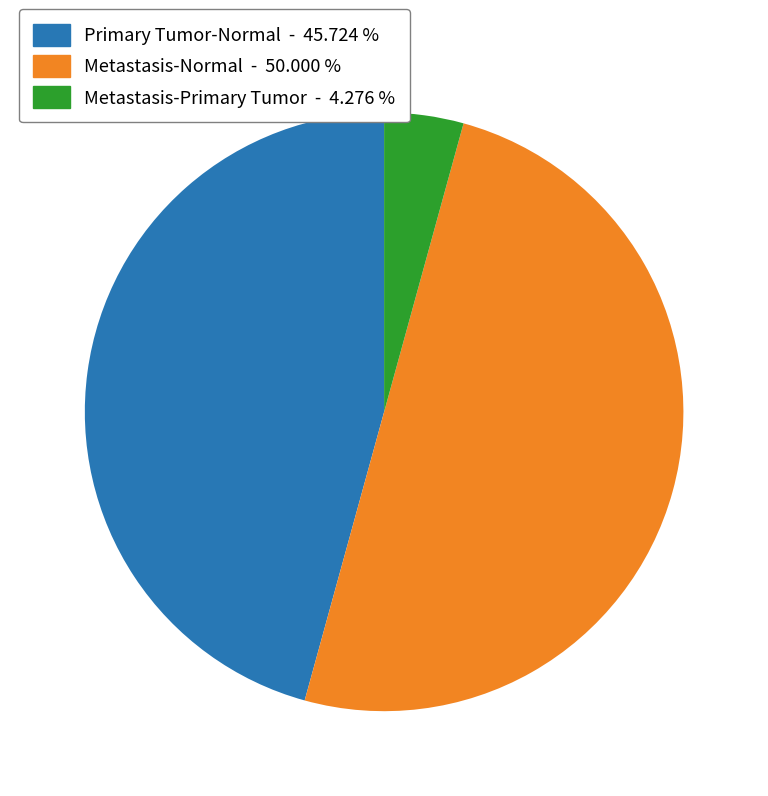

Which category has the smallest portion of the pie?

Metastasis-Primary Tumor